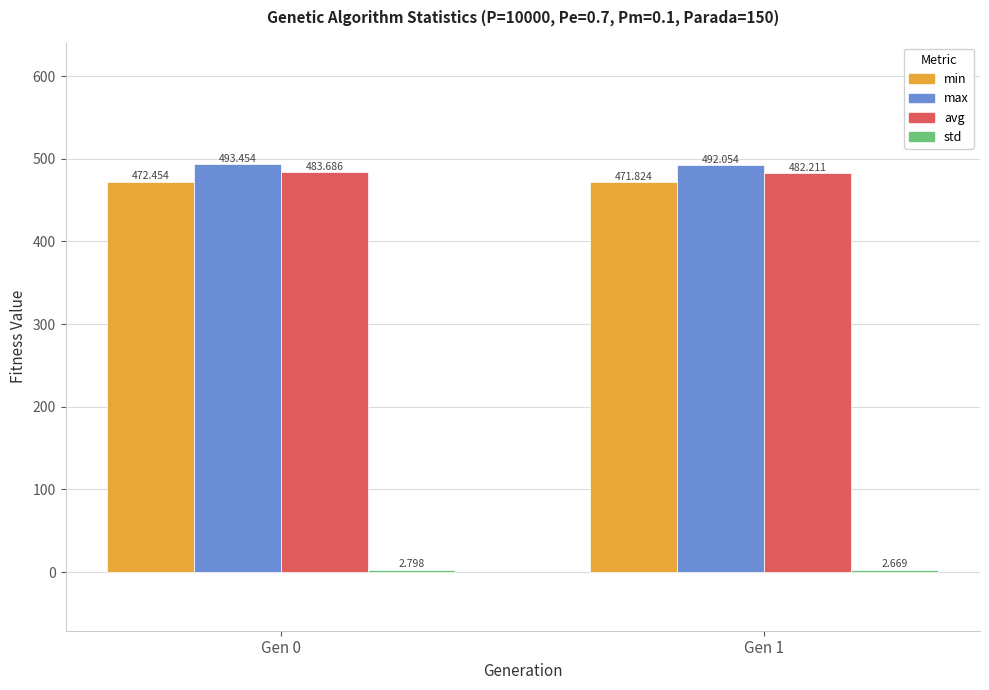

What is the total value across all series at Gen 0?

1452.4